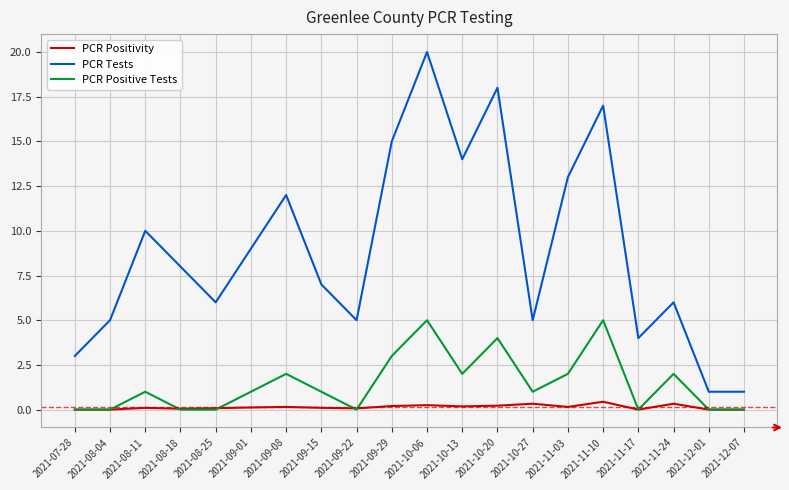

Does the chart display data point markers on the line(s)?

No